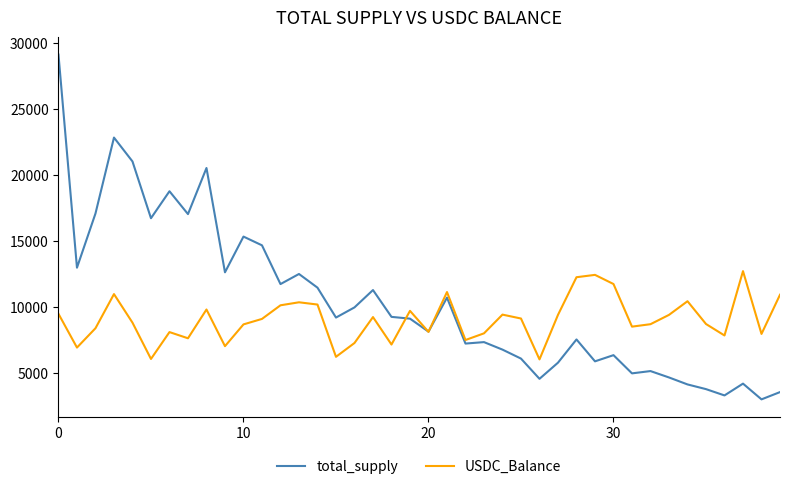

Rank the series by their maximum value, from lowest to highest.

USDC_Balance, total_supply